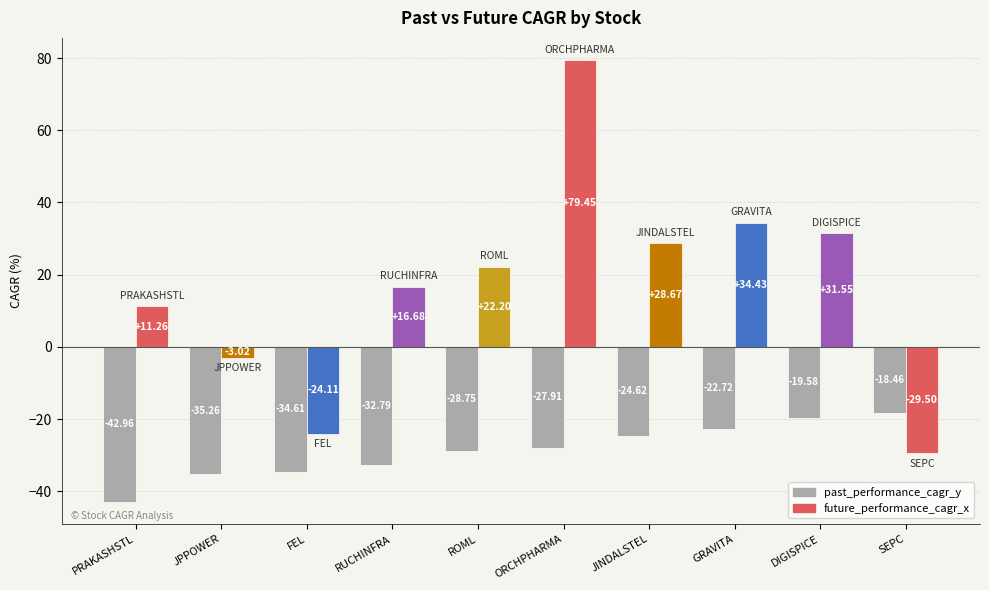

Read the value at ORCHPHARMA.

-27.9